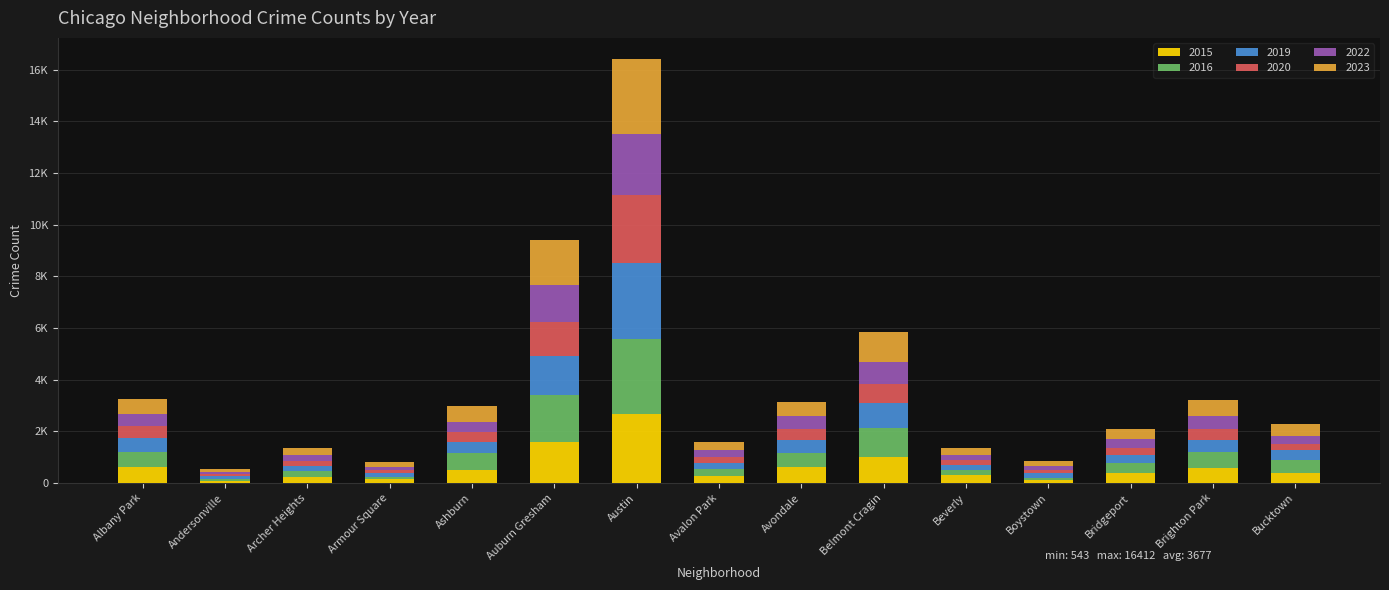

What are all the series names shown in the legend?

2015, 2016, 2019, 2020, 2022, 2023